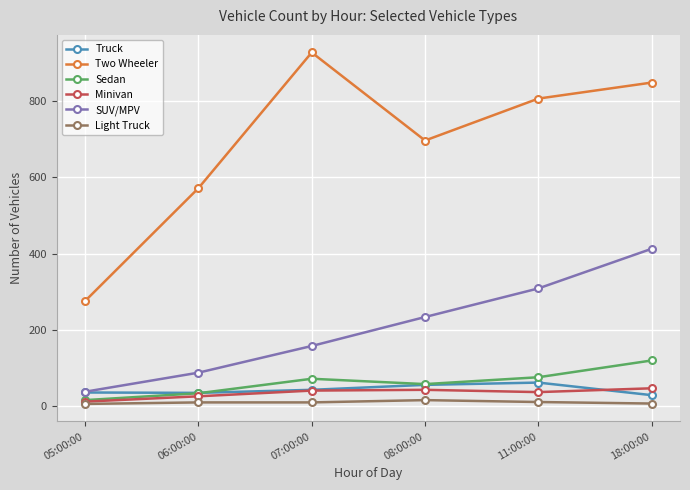

At which category is the sum across all series the highest?

18:00:00